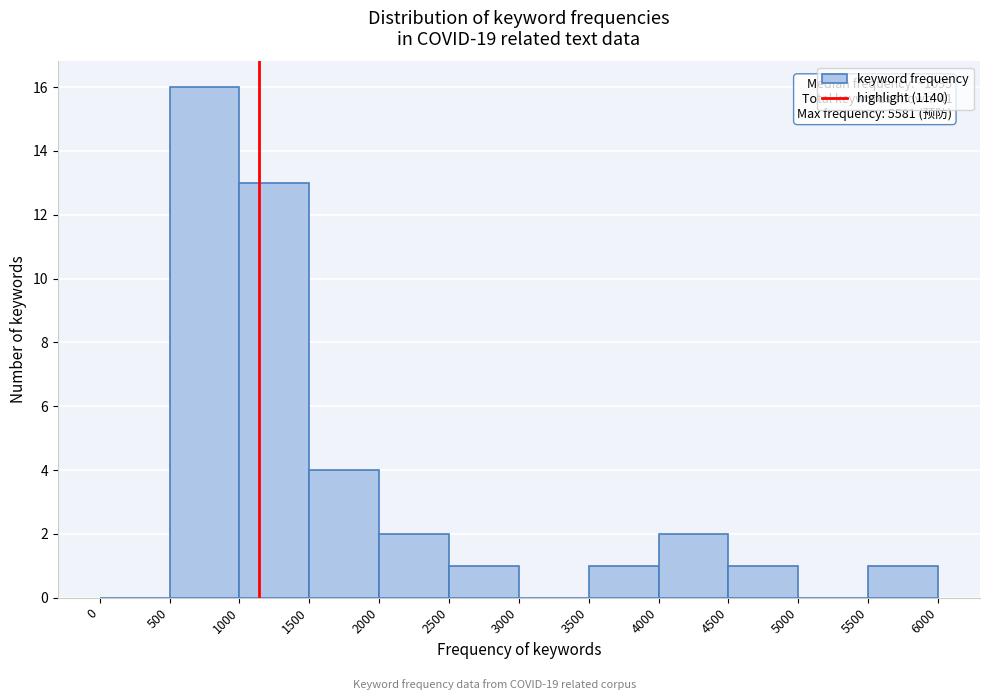

Over which range of the x-axis is the bar tallest?

500 to 1000